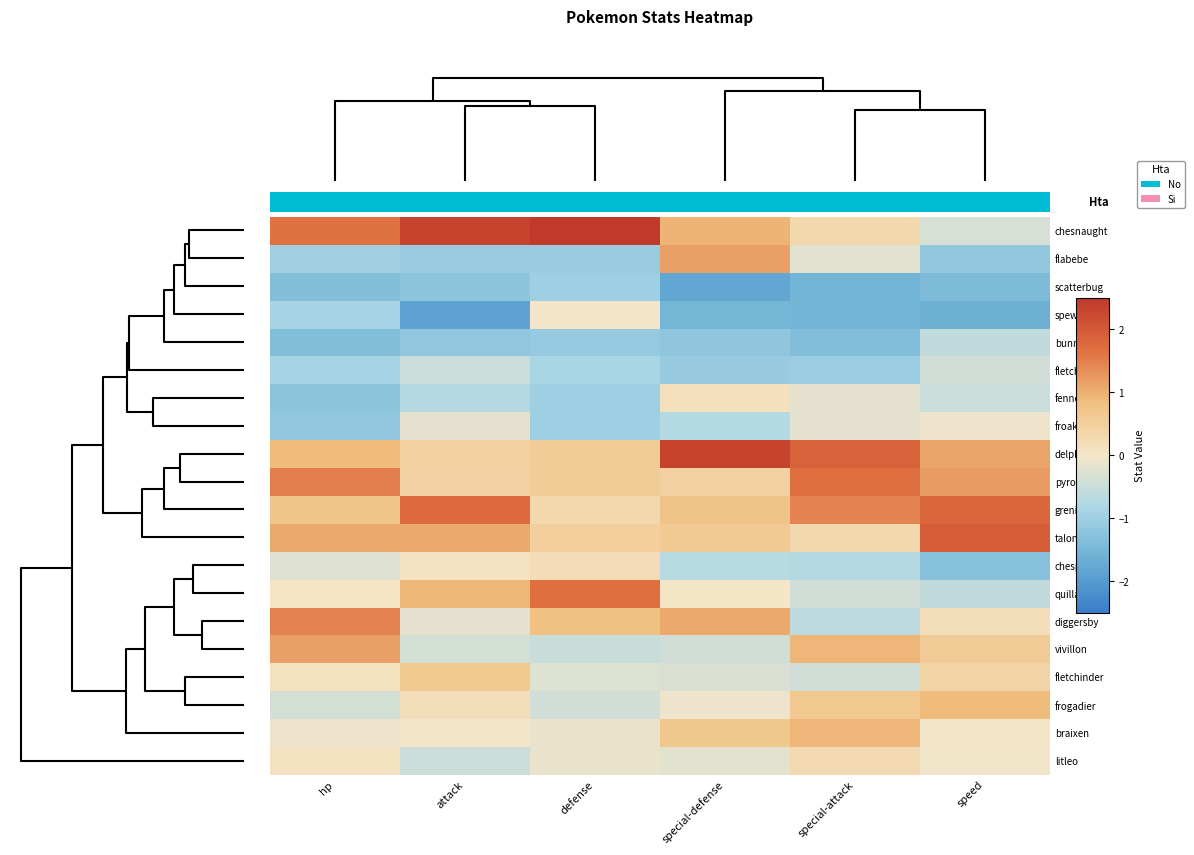

At which category is the sum across all series the highest?

special-attack